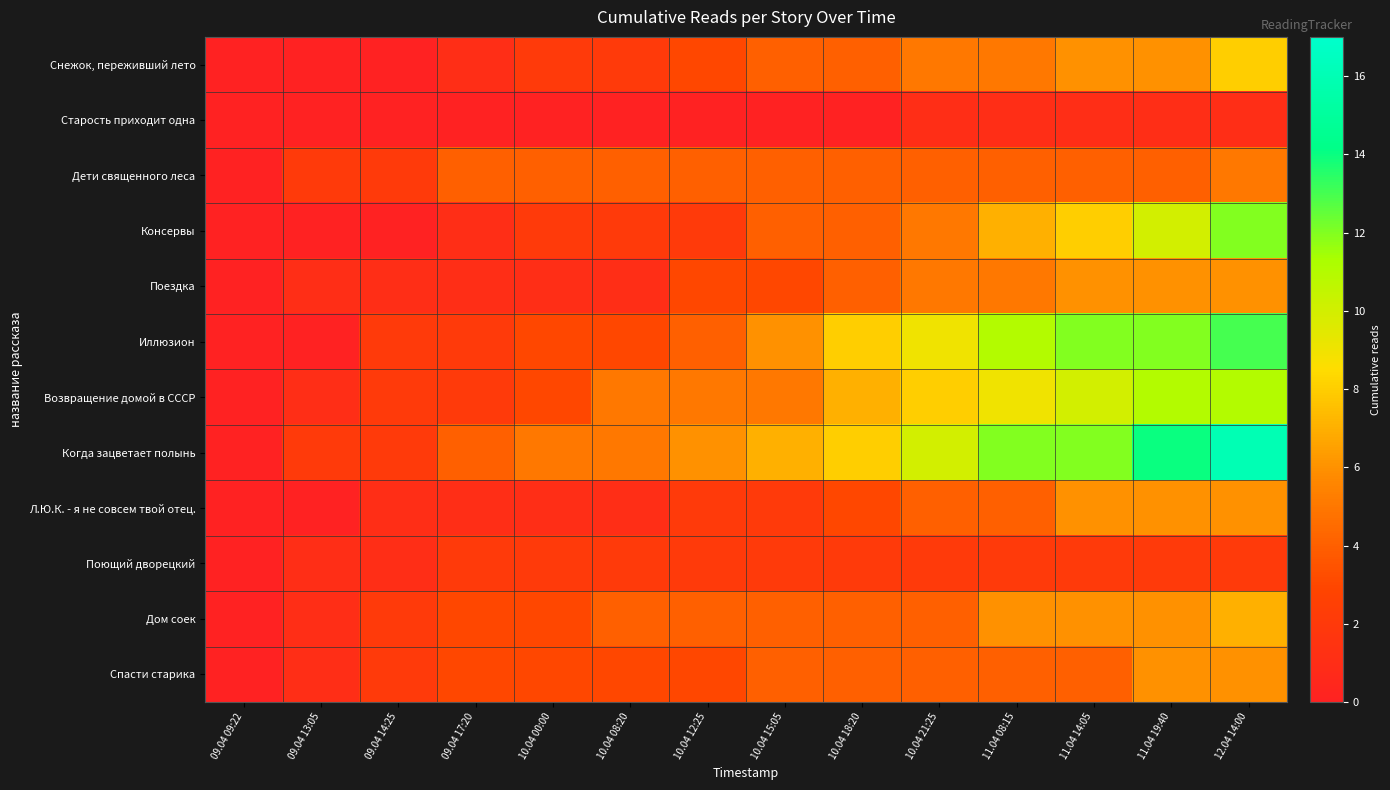

Reading right to left, list all the values displayed in this chart.

Снежок, переживший лето: 12.04 14:00=8	11.04 19:40=6	11.04 14:05=6	11.04 08:15=5	10.04 21:25=5	10.04 18:20=4	10.04 15:05=4	10.04 12:25=3	10.04 08:20=2	10.04 00:00=2	09.04 17:20=1	09.04 14:25=0	09.04 13:05=0	09.04 09:22=0
Старость приходит одна: 12.04 14:00=1	11.04 19:40=1	11.04 14:05=1	11.04 08:15=1	10.04 21:25=1	10.04 18:20=0	10.04 15:05=0	10.04 12:25=0	10.04 08:20=0	10.04 00:00=0	09.04 17:20=0	09.04 14:25=0	09.04 13:05=0	09.04 09:22=0
Дети священного леса: 12.04 14:00=5	11.04 19:40=4	11.04 14:05=4	11.04 08:15=4	10.04 21:25=4	10.04 18:20=4	10.04 15:05=4	10.04 12:25=4	10.04 08:20=4	10.04 00:00=4	09.04 17:20=4	09.04 14:25=2	09.04 13:05=2	09.04 09:22=0
Консервы: 12.04 14:00=12	11.04 19:40=10	11.04 14:05=8	11.04 08:15=7	10.04 21:25=5	10.04 18:20=4	10.04 15:05=4	10.04 12:25=2	10.04 08:20=2	10.04 00:00=2	09.04 17:20=1	09.04 14:25=0	09.04 13:05=0	09.04 09:22=0
Поездка: 12.04 14:00=6	11.04 19:40=6	11.04 14:05=6	11.04 08:15=5	10.04 21:25=5	10.04 18:20=4	10.04 15:05=3	10.04 12:25=3	10.04 08:20=1	10.04 00:00=1	09.04 17:20=1	09.04 14:25=1	09.04 13:05=1	09.04 09:22=0
Иллюзион: 12.04 14:00=13	11.04 19:40=12	11.04 14:05=12	11.04 08:15=11	10.04 21:25=9	10.04 18:20=8	10.04 15:05=6	10.04 12:25=4	10.04 08:20=3	10.04 00:00=3	09.04 17:20=2	09.04 14:25=2	09.04 13:05=0	09.04 09:22=0
Возвращение домой в СССР: 12.04 14:00=11	11.04 19:40=11	11.04 14:05=10	11.04 08:15=9	10.04 21:25=8	10.04 18:20=7	10.04 15:05=5	10.04 12:25=5	10.04 08:20=5	10.04 00:00=3	09.04 17:20=2	09.04 14:25=2	09.04 13:05=1	09.04 09:22=0
Когда зацветает полынь: 12.04 14:00=16	11.04 19:40=14	11.04 14:05=12	11.04 08:15=12	10.04 21:25=10	10.04 18:20=8	10.04 15:05=7	10.04 12:25=6	10.04 08:20=5	10.04 00:00=5	09.04 17:20=4	09.04 14:25=2	09.04 13:05=2	09.04 09:22=0
Л.Ю.К. - я не совсем твой отец.: 12.04 14:00=6	11.04 19:40=6	11.04 14:05=6	11.04 08:15=4	10.04 21:25=4	10.04 18:20=3	10.04 15:05=2	10.04 12:25=2	10.04 08:20=1	10.04 00:00=1	09.04 17:20=1	09.04 14:25=1	09.04 13:05=0	09.04 09:22=0
Поющий дворецкий: 12.04 14:00=2	11.04 19:40=2	11.04 14:05=2	11.04 08:15=2	10.04 21:25=2	10.04 18:20=2	10.04 15:05=2	10.04 12:25=2	10.04 08:20=2	10.04 00:00=2	09.04 17:20=2	09.04 14:25=1	09.04 13:05=1	09.04 09:22=0
Дом соек: 12.04 14:00=7	11.04 19:40=6	11.04 14:05=6	11.04 08:15=6	10.04 21:25=4	10.04 18:20=4	10.04 15:05=4	10.04 12:25=4	10.04 08:20=4	10.04 00:00=3	09.04 17:20=3	09.04 14:25=2	09.04 13:05=1	09.04 09:22=0
Спасти старика: 12.04 14:00=6	11.04 19:40=6	11.04 14:05=4	11.04 08:15=4	10.04 21:25=4	10.04 18:20=4	10.04 15:05=4	10.04 12:25=3	10.04 08:20=3	10.04 00:00=3	09.04 17:20=3	09.04 14:25=2	09.04 13:05=1	09.04 09:22=0